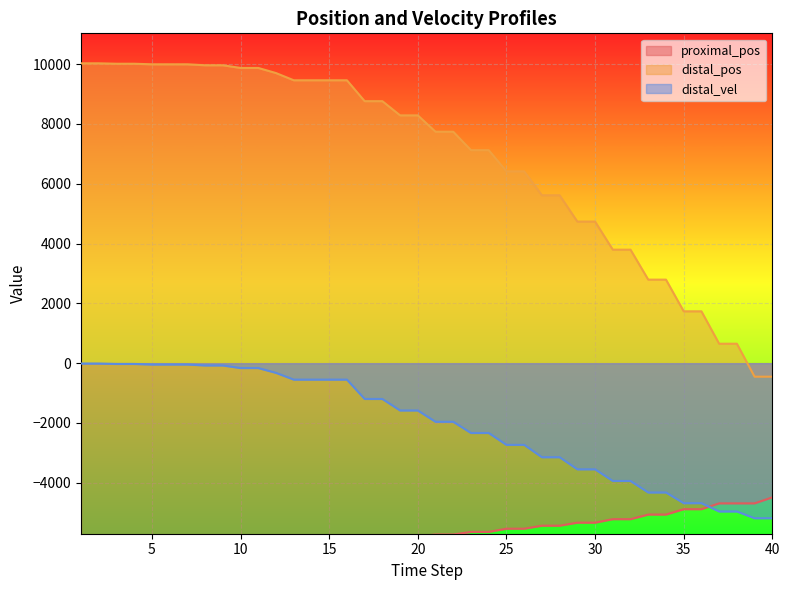

What is the maximum value for distal_vel?

-12